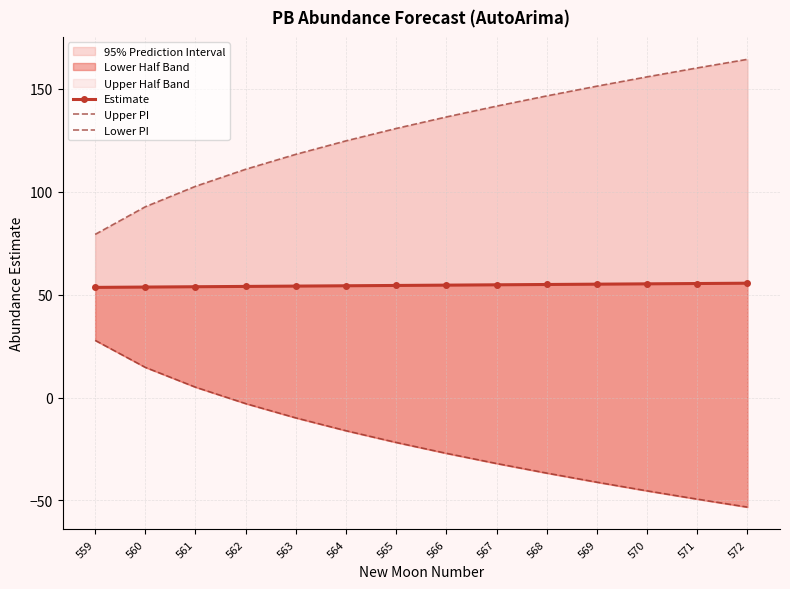

Rank the categories by Upper PI value from highest to lowest.

572, 571, 570, 569, 568, 567, 566, 565, 564, 563, 562, 561, 560, 559